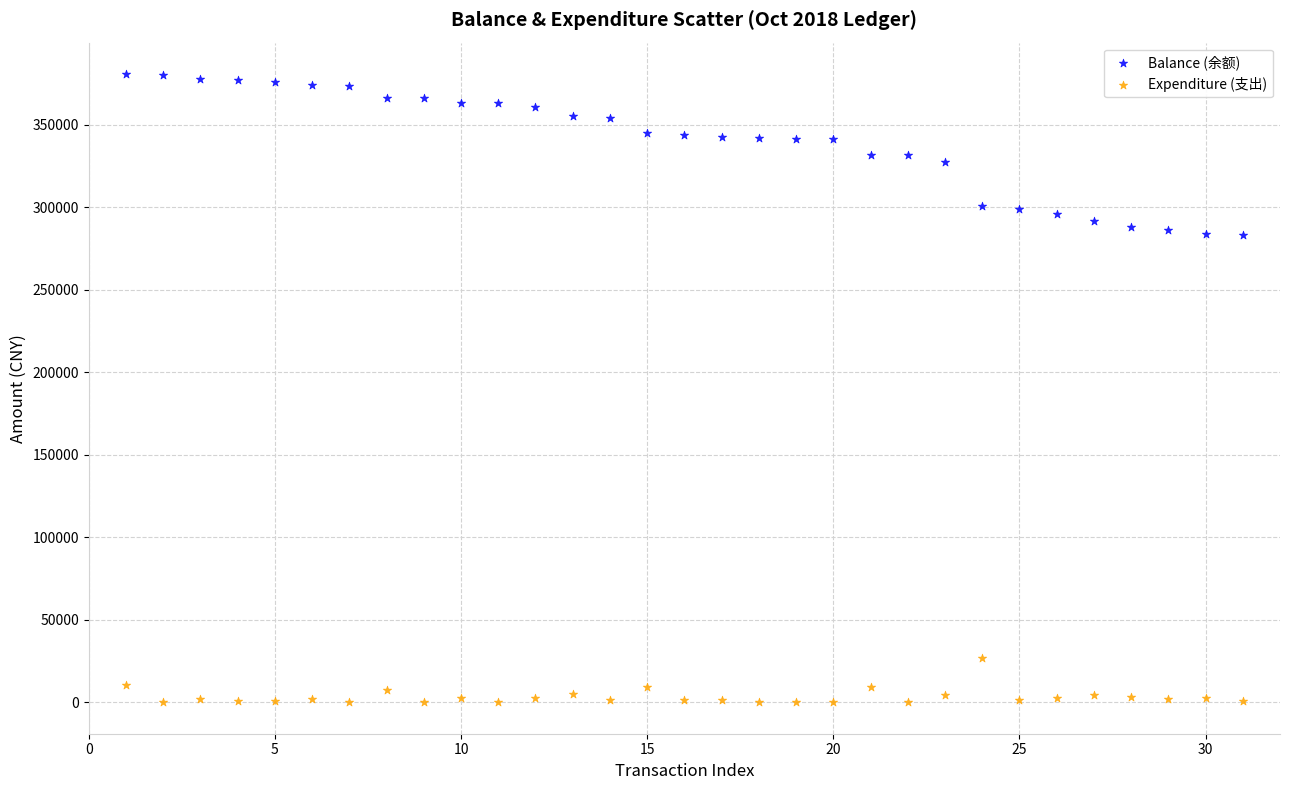

Which series contains the lowest Y value?

Expenditure (支出)